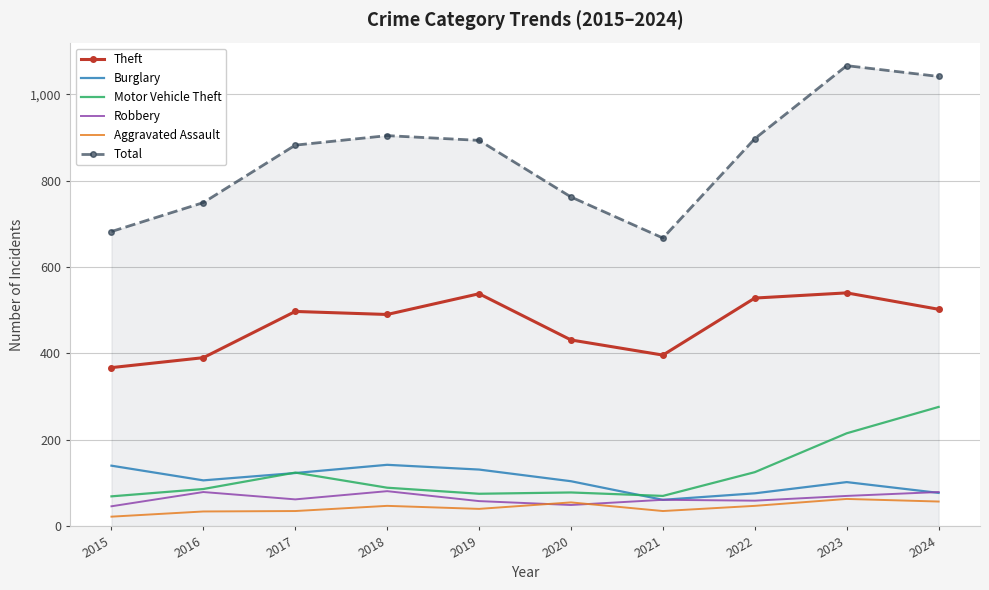

True or false: Aggravated Assault and Burglary cross at least once.

False